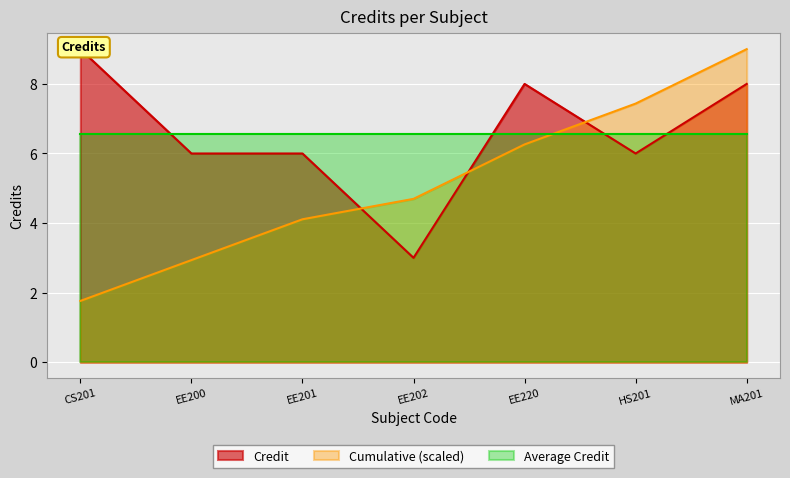

Is it true that the value at MA201 is 4?

False